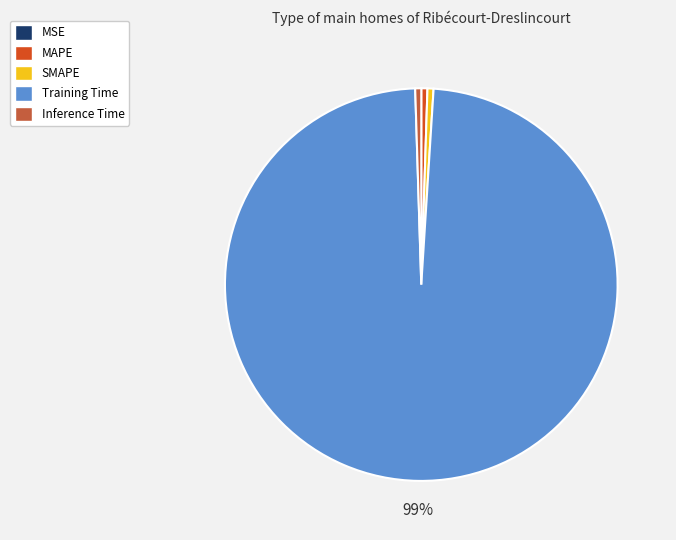

The MAPE slice represents 1% of the pie. True or false?

True